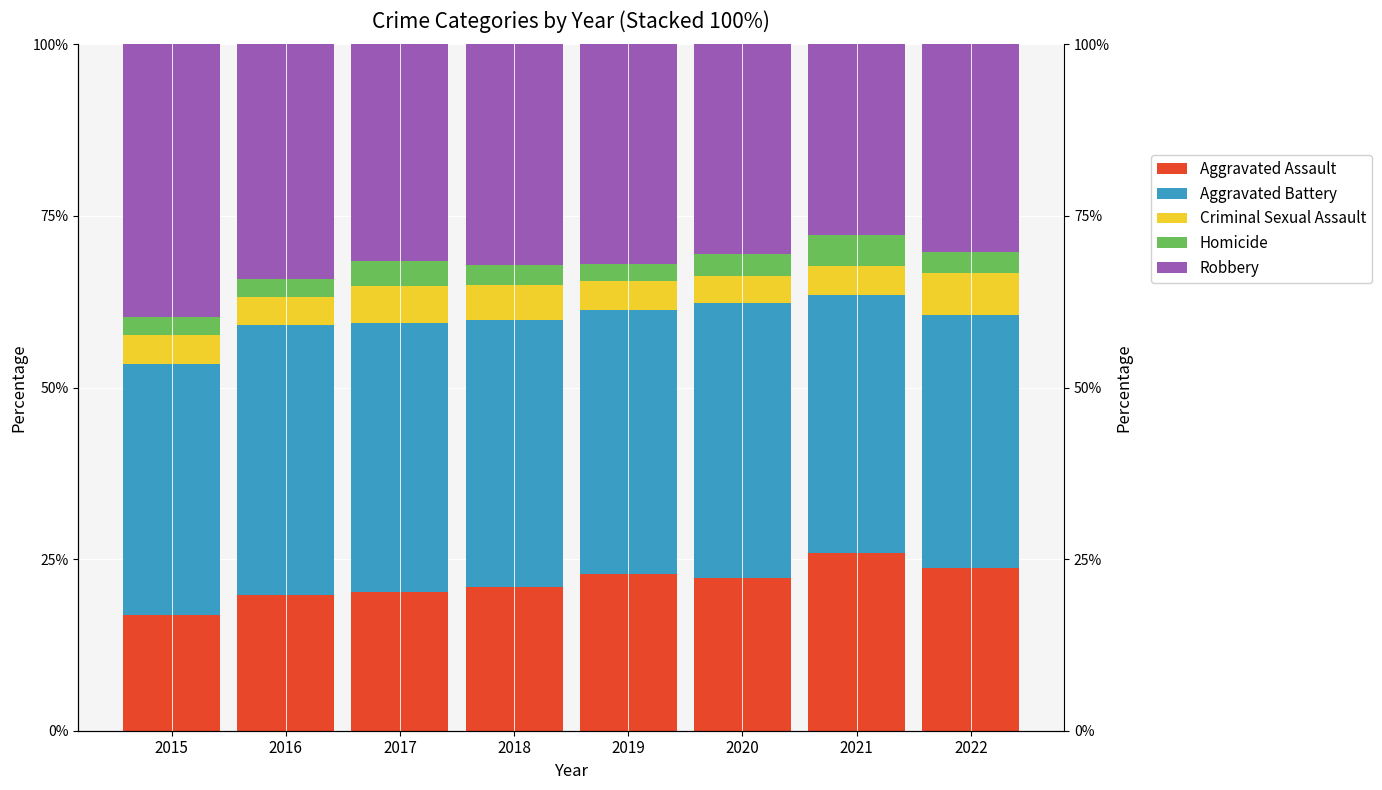

At how many categories does at least one series exceed 3?

8